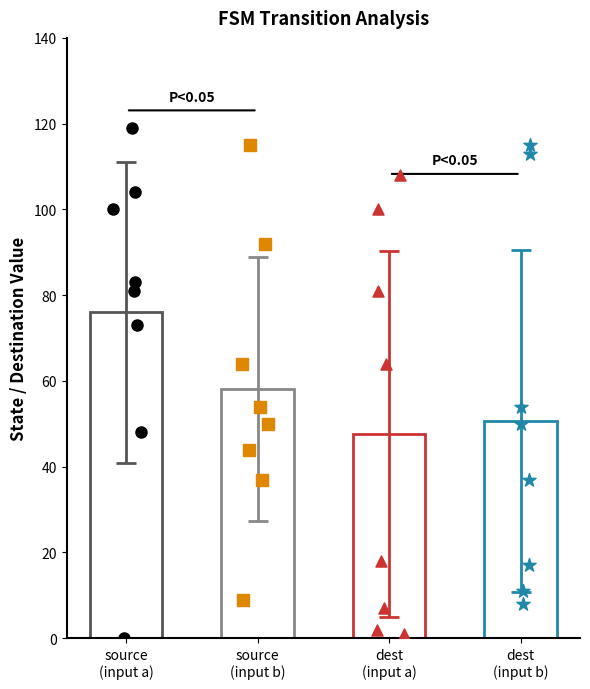

Is the value of output_symbol at input_b greater than the value of destination_state at input_a?

No